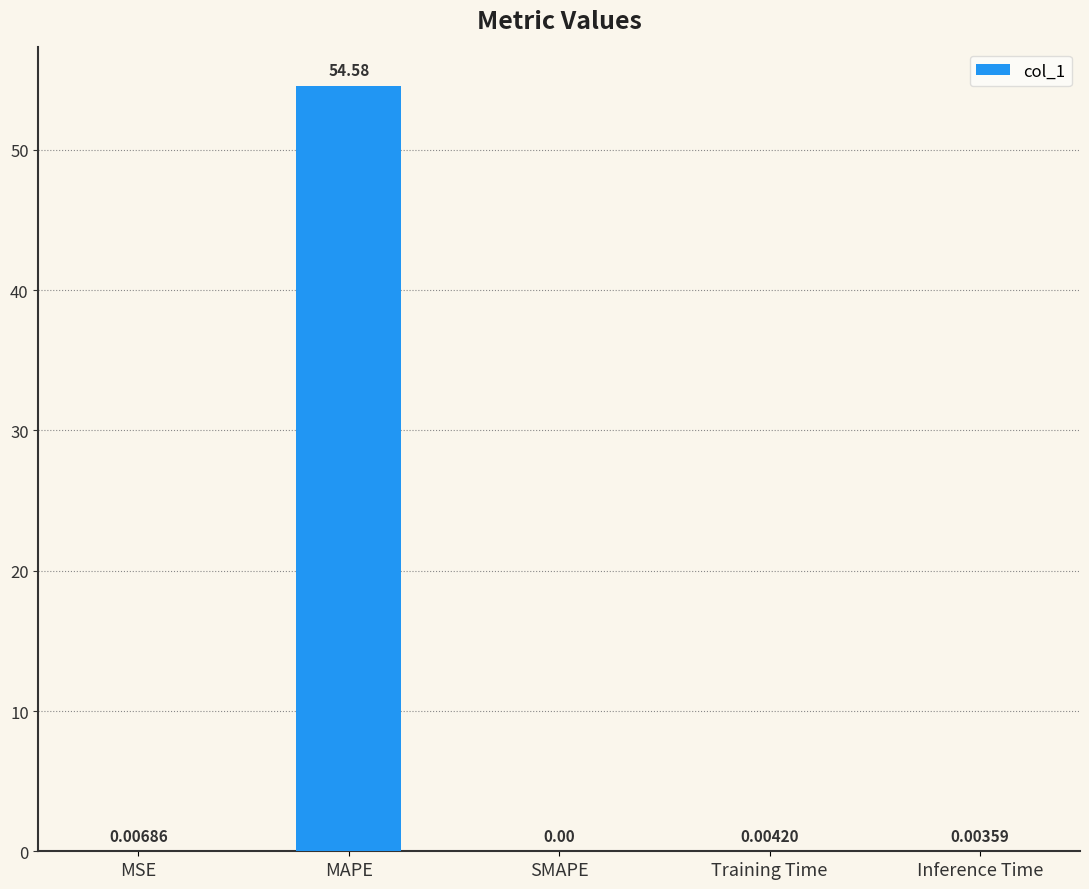

What is the sum of all values?

54.6